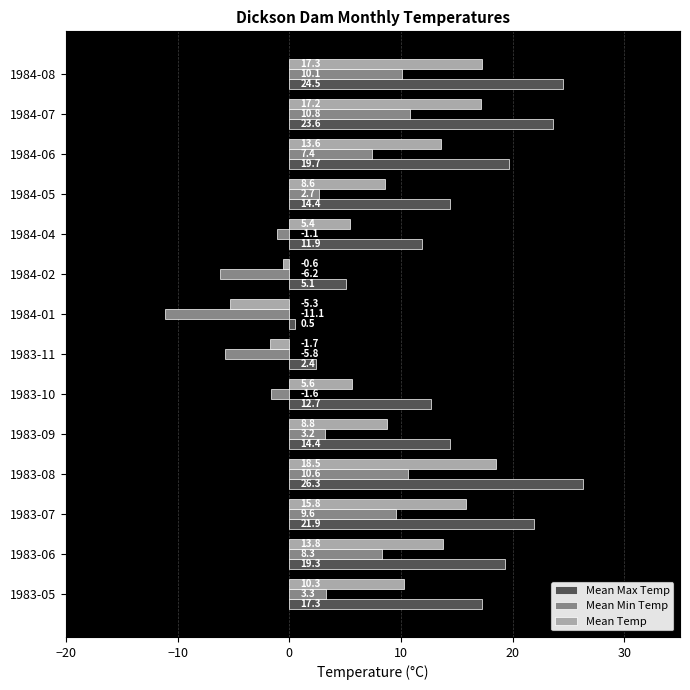

List the series in order of their peak value, lowest first.

Mean Min Temp, Mean Temp, Mean Max Temp